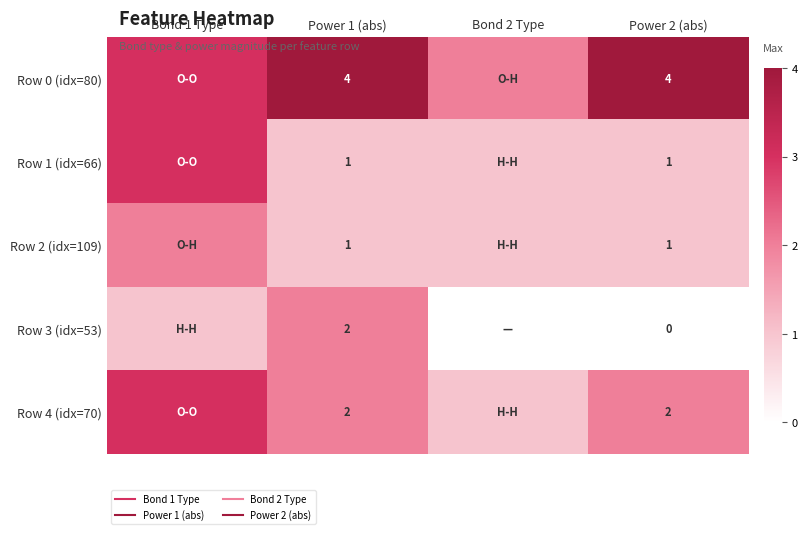

How many data points in Row 1 (idx=66) are above 1?

1